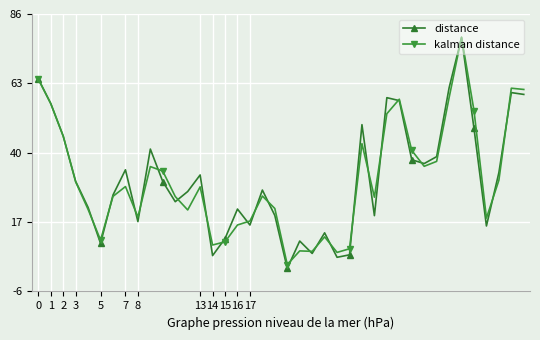

What is the smallest value displayed?

2.1